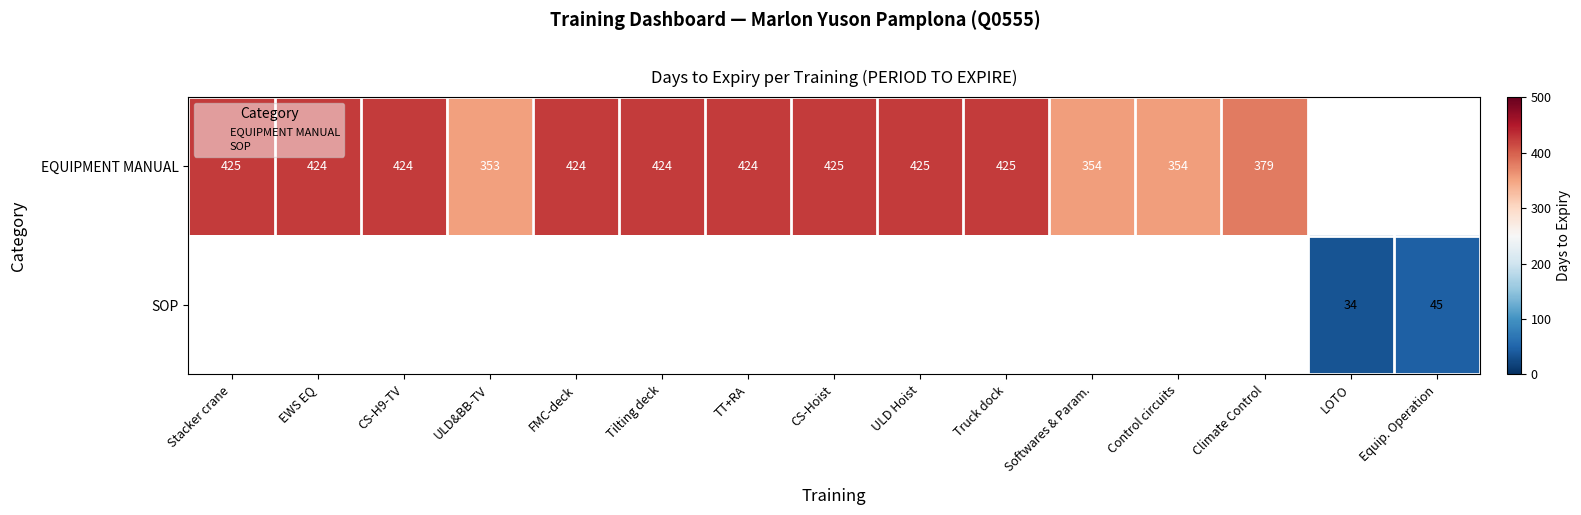

At which category does the chart reach its peak across all series?

Stacker crane